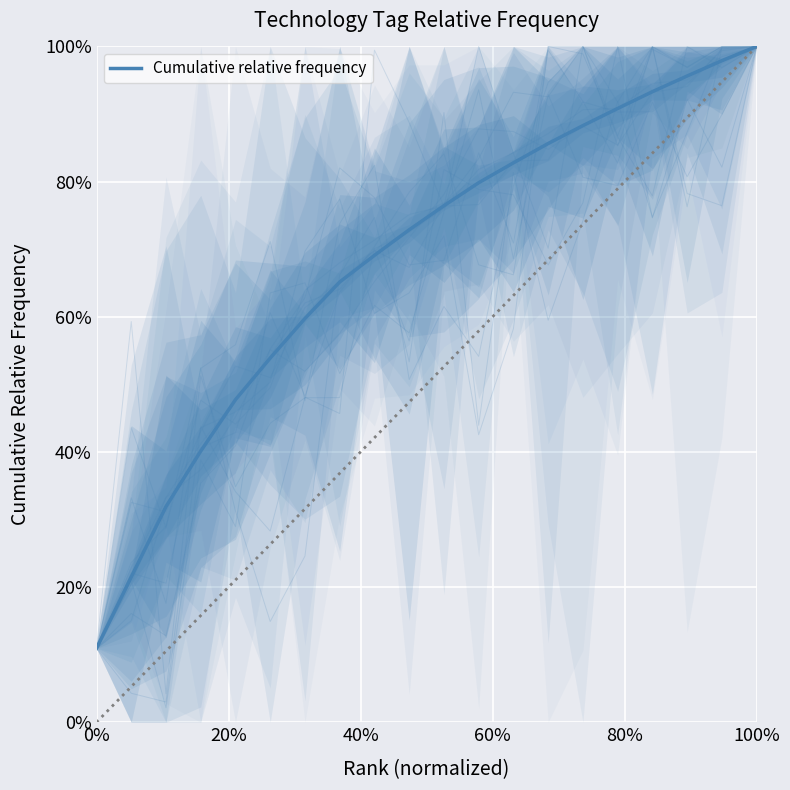

What is the smallest value displayed?

0.1